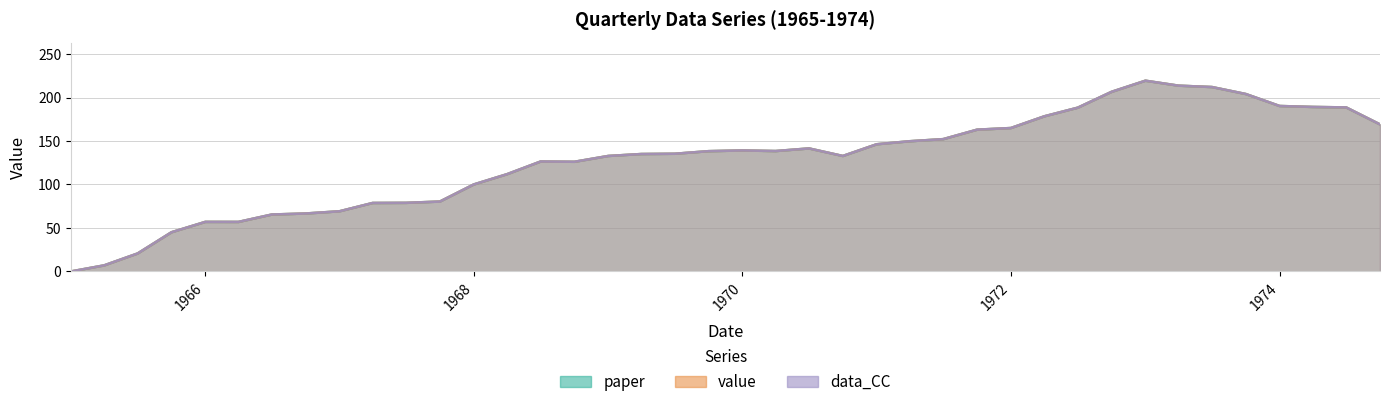

True or false: data_CC has a value of 164.9 at 1972.

True